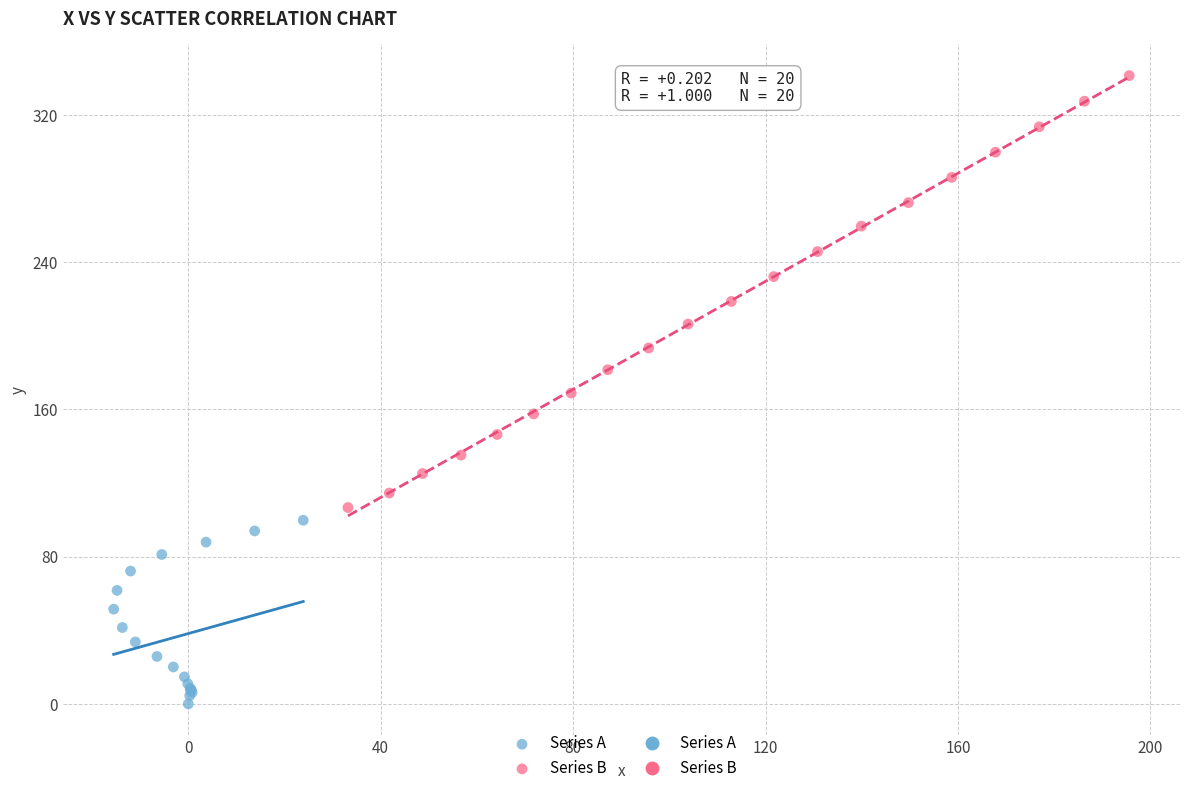

Which series contains the lowest Y value?

Series A